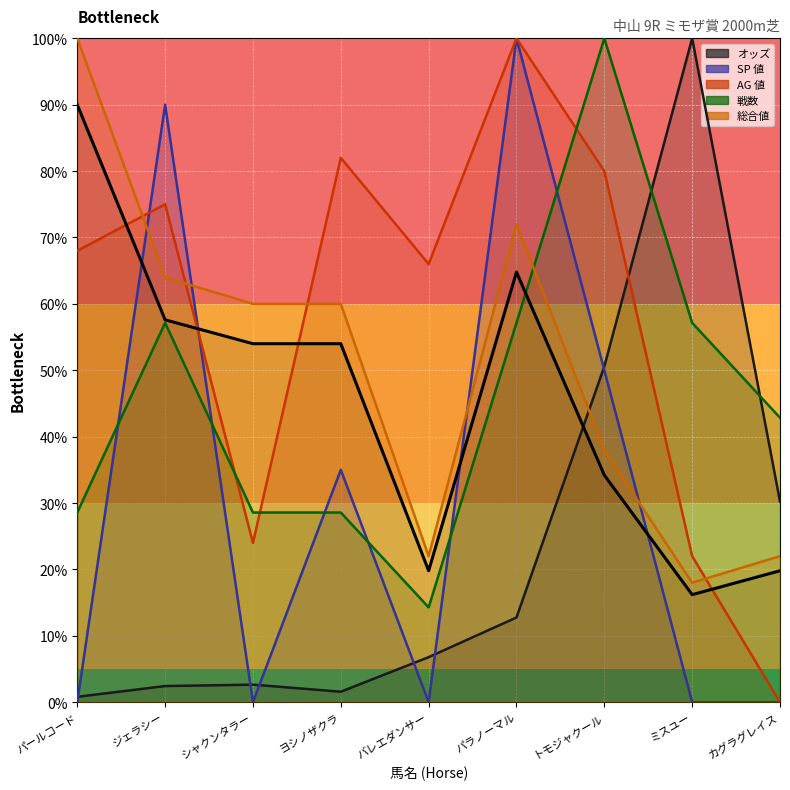

Where is the first local maximum for 総合値?

パラノーマル